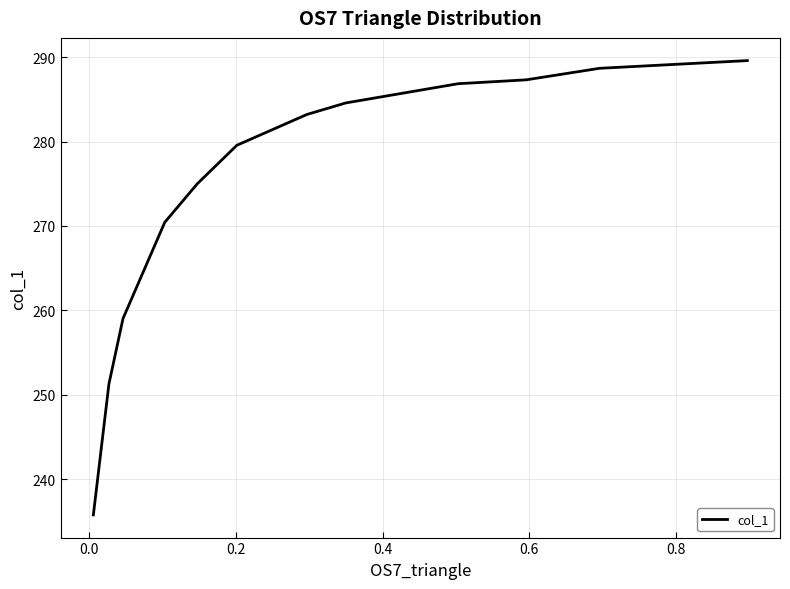

What is the smallest value displayed?

235.8